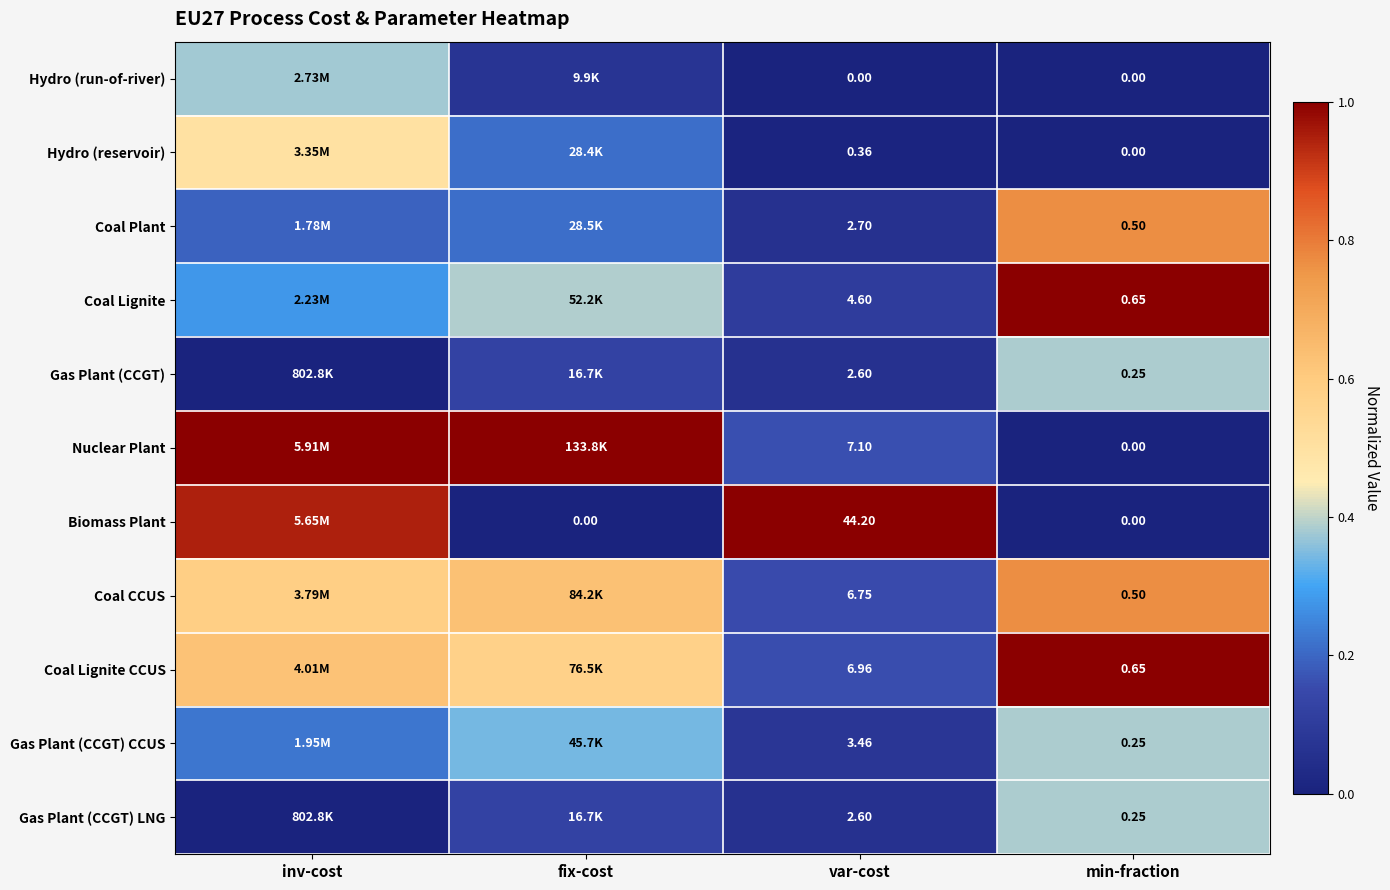

Is the value of Coal Lignite CCUS at var-cost greater than the value of Coal Lignite at min-fraction?

Yes